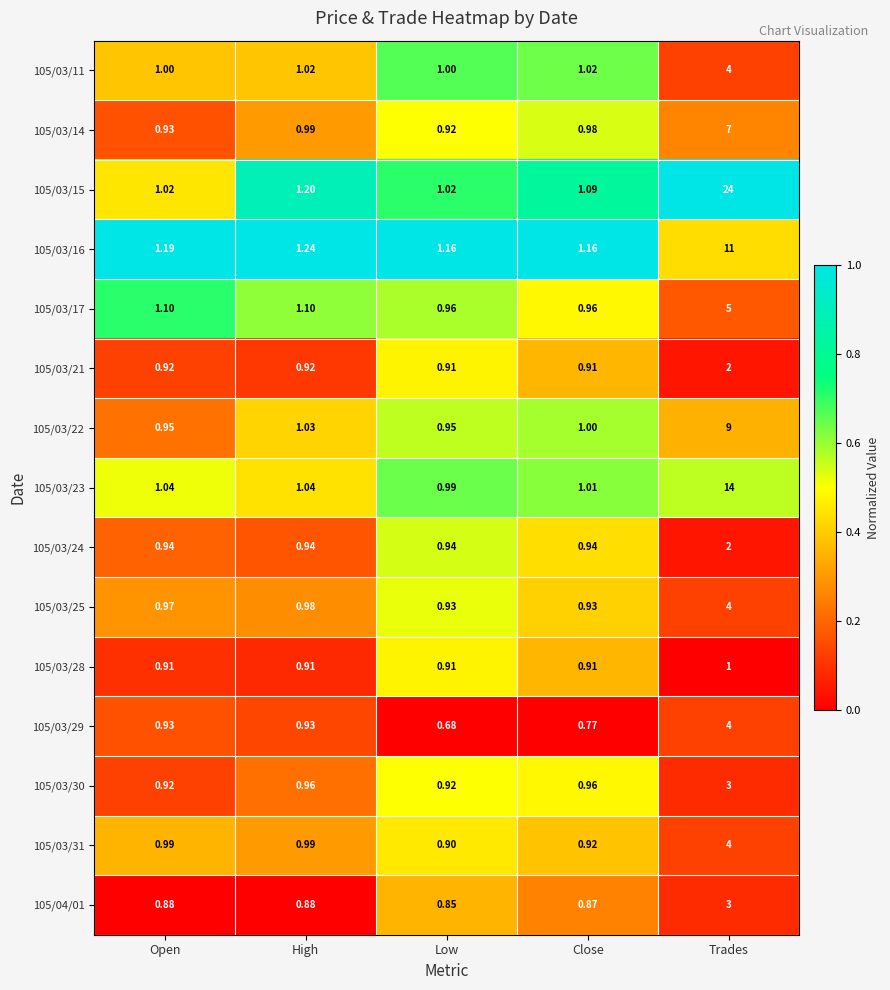

At how many categories does at least one series exceed 0?

5